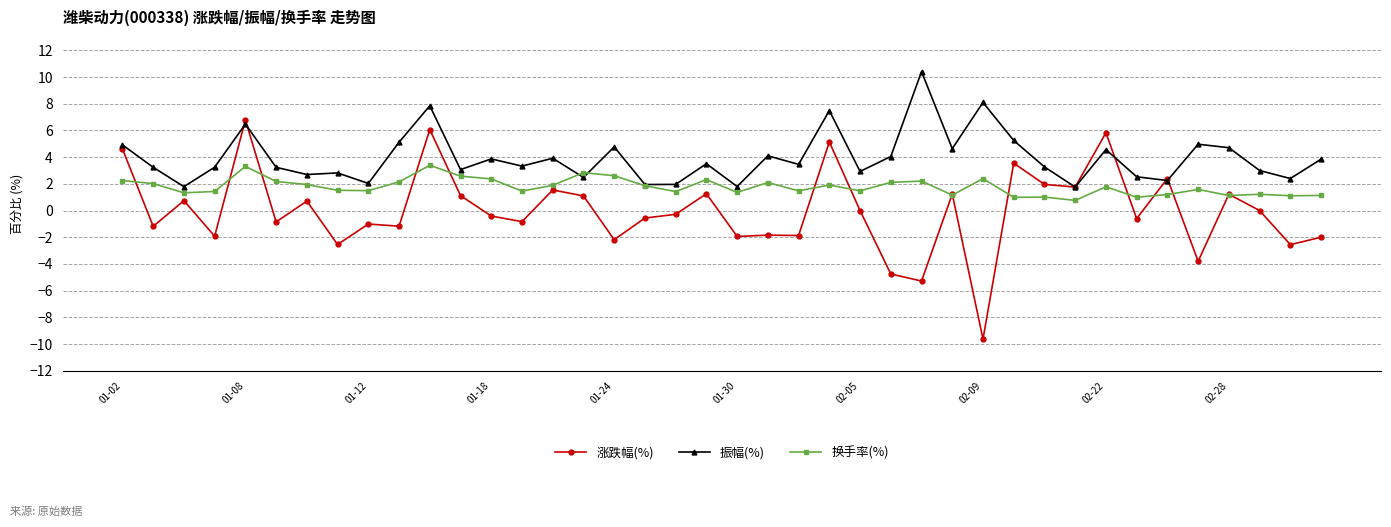

Which series has the largest range (max minus min)?

涨跌幅(%)